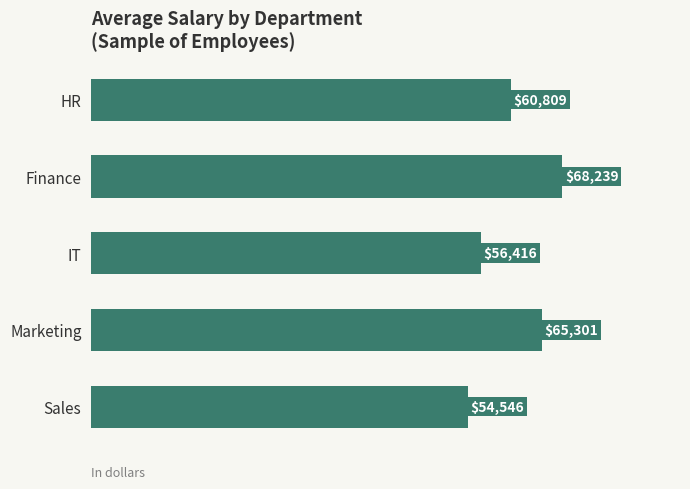

Reading top to bottom, list all the values displayed in this chart.

HR=60809	Finance=68239	IT=56416	Marketing=65301	Sales=54546